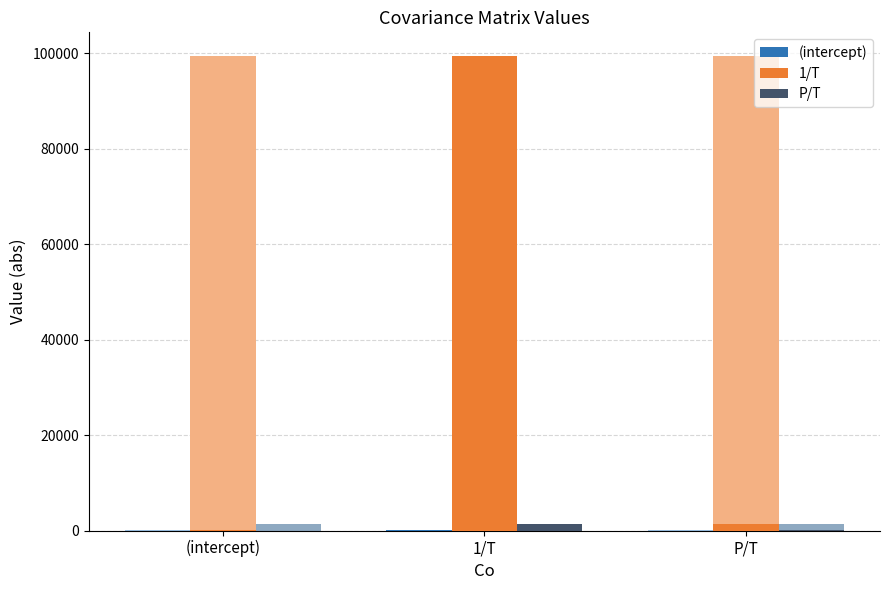

Between P/T and 1/T, which is larger?

1/T